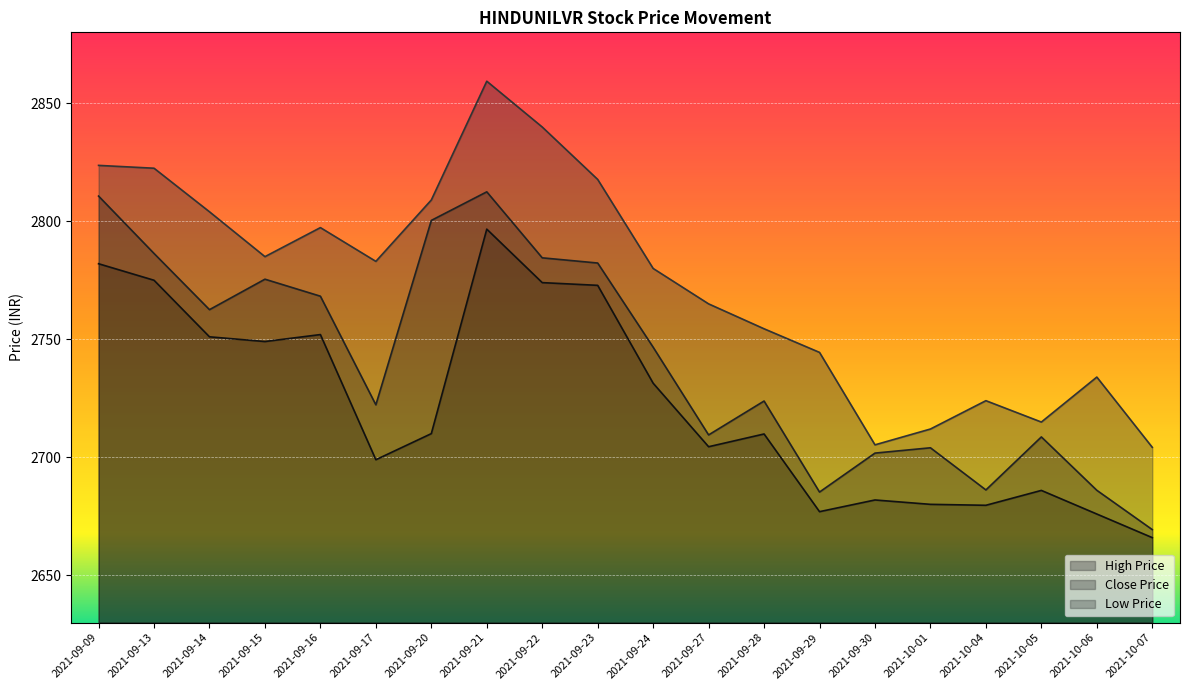

Which series changed the most between 2021-09-24 and 2021-09-28?

High Price